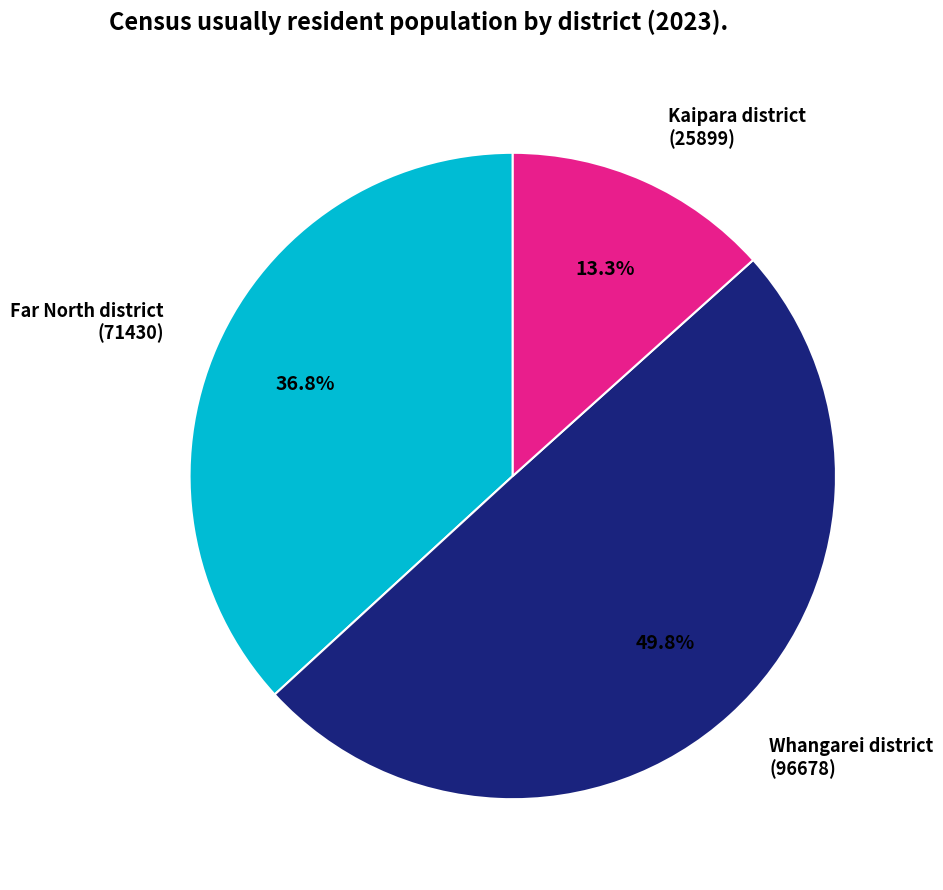

Does Far North district (71430) account for over 50% of the chart?

No